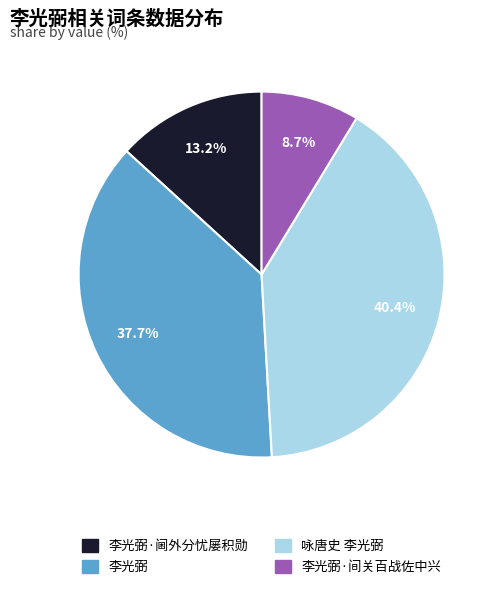

Is there any slice that represents more than half of the pie?

No